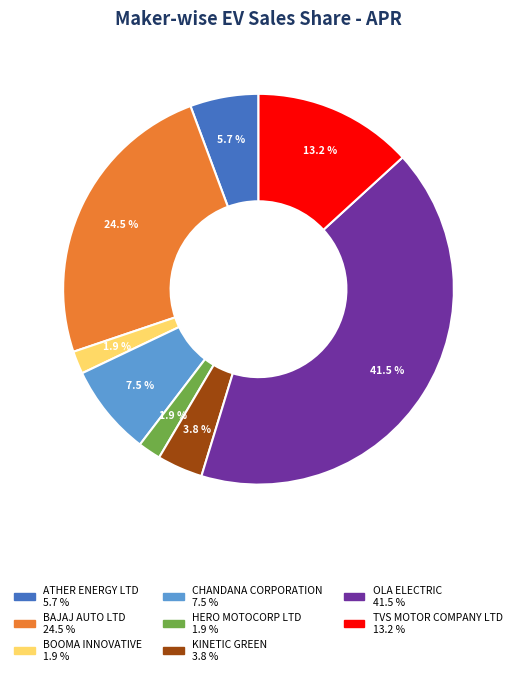

Does any single category account for the majority?

No